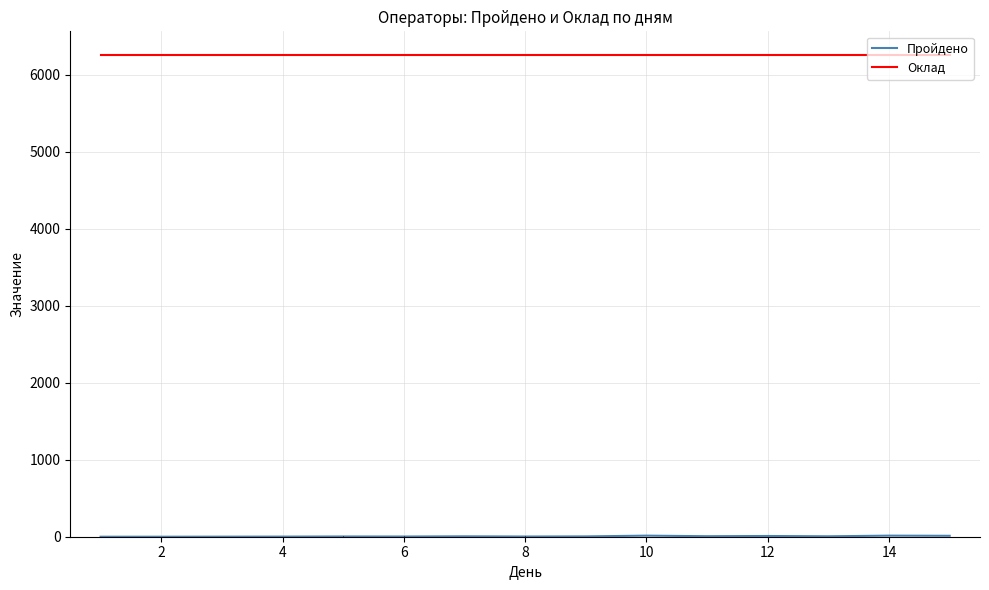

Rank the series by their maximum value, from highest to lowest.

Оклад, Пройдено